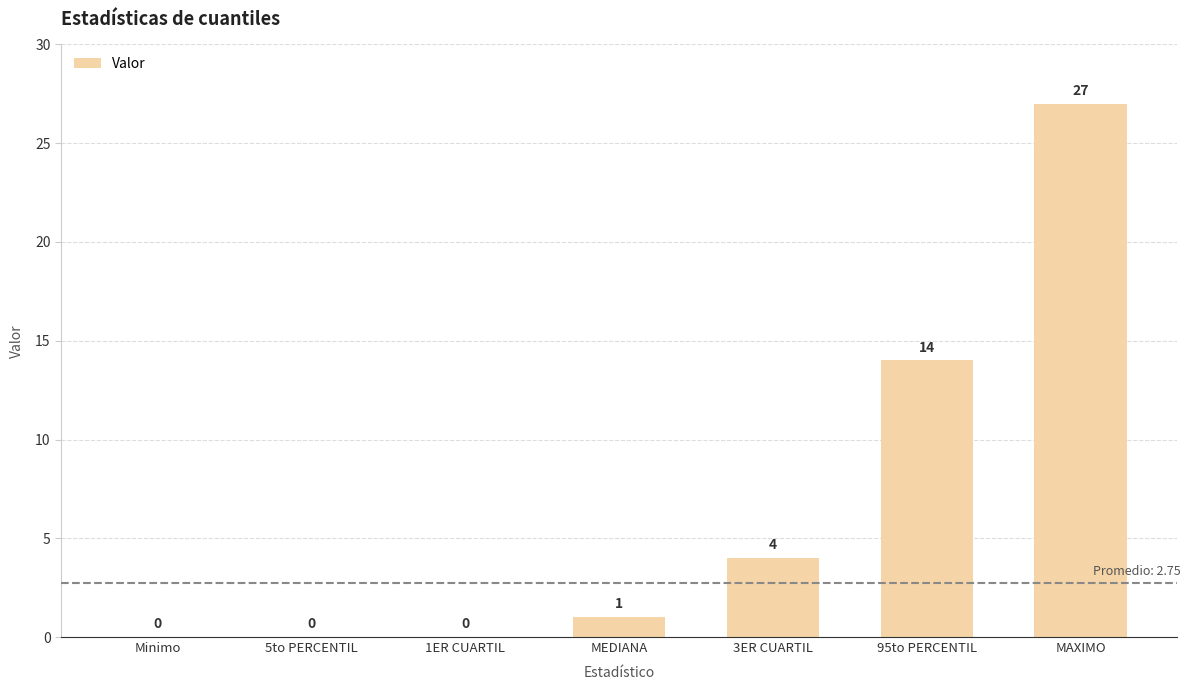

What is the average value?

7